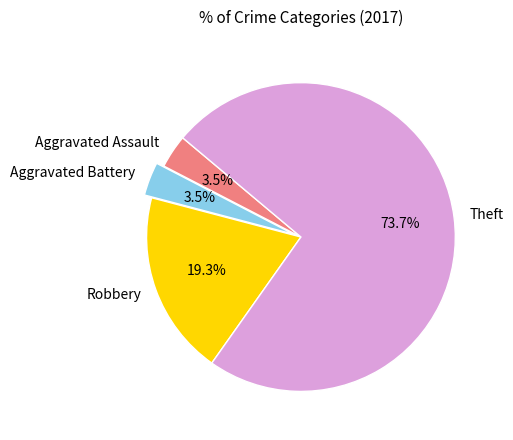

What portion of the pie excludes Aggravated Battery?

96.5%